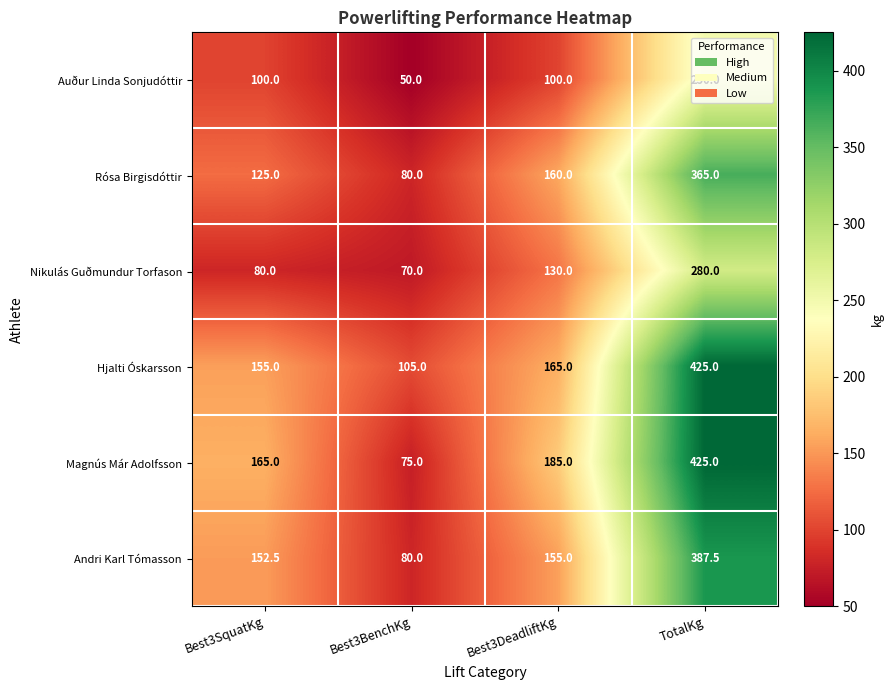

At which category is the sum across all series the highest?

TotalKg